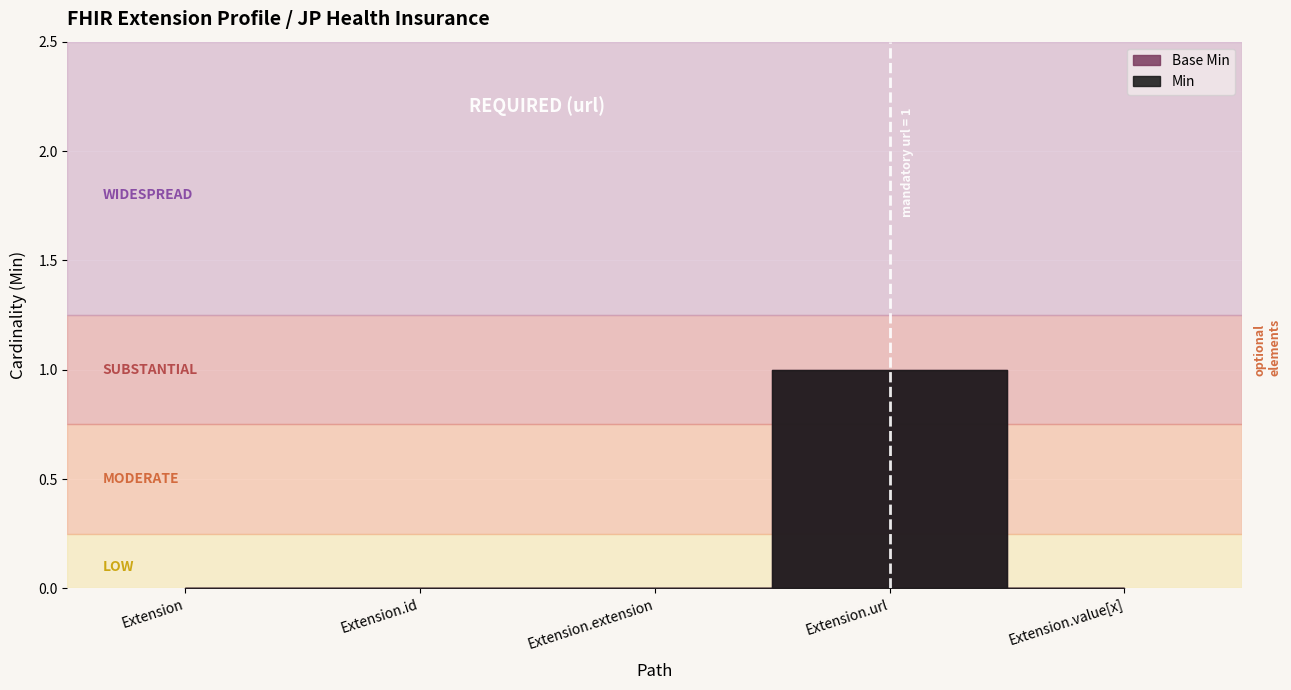

What is the sum of the Min values at Extension.extension and Extension.url?

1